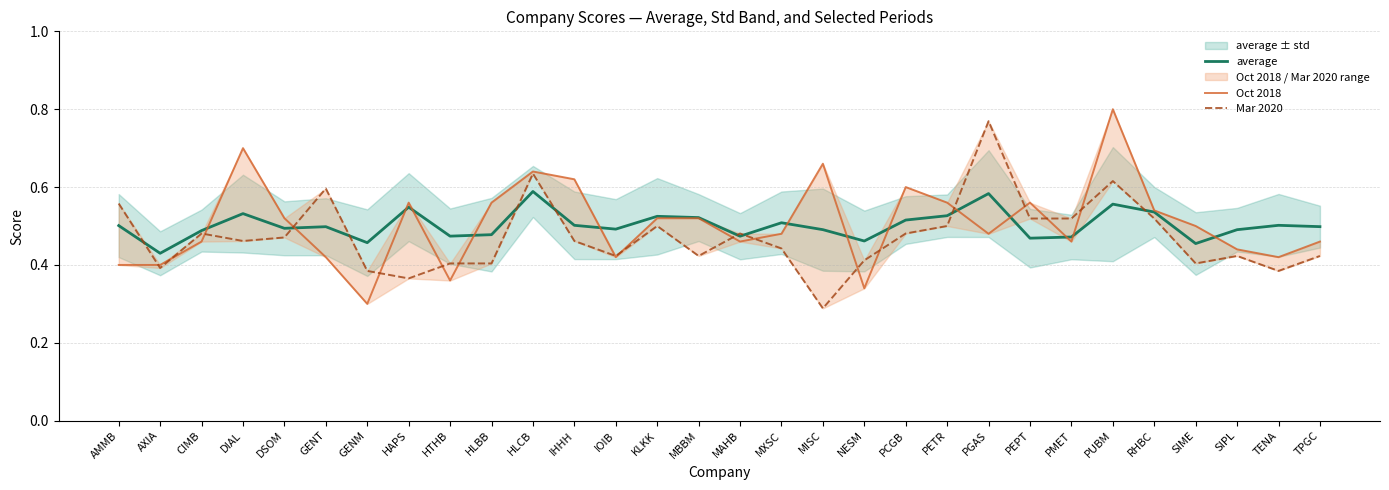

Reading left to right, transcribe all the data shown in this chart.

average: AMMB=0.5	AXIA=0.4	CIMB=0.5	DIAL=0.5	DSOM=0.5	GENT=0.5	GENM=0.5	HAPS=0.5	HTHB=0.5	HLBB=0.5	HLCB=0.6	IHHH=0.5	IOIB=0.5	KLKK=0.5	MBBM=0.5	MAHB=0.5	MXSC=0.5	MISC=0.5	NESM=0.5	PCGB=0.5	PETR=0.5	PGAS=0.6	PEPT=0.5	PMET=0.5	PUBM=0.6	RHBC=0.5	SIME=0.5	SIPL=0.5	TENA=0.5	TPGC=0.5
Oct 2018: AMMB=0.4	AXIA=0.4	CIMB=0.5	DIAL=0.7	DSOM=0.5	GENT=0.4	GENM=0.3	HAPS=0.6	HTHB=0.4	HLBB=0.6	HLCB=0.6	IHHH=0.6	IOIB=0.4	KLKK=0.5	MBBM=0.5	MAHB=0.5	MXSC=0.5	MISC=0.7	NESM=0.3	PCGB=0.6	PETR=0.6	PGAS=0.5	PEPT=0.6	PMET=0.5	PUBM=0.8	RHBC=0.5	SIME=0.5	SIPL=0.4	TENA=0.4	TPGC=0.5
Mar 2020: AMMB=0.6	AXIA=0.4	CIMB=0.5	DIAL=0.5	DSOM=0.5	GENT=0.6	GENM=0.4	HAPS=0.4	HTHB=0.4	HLBB=0.4	HLCB=0.6	IHHH=0.5	IOIB=0.4	KLKK=0.5	MBBM=0.4	MAHB=0.5	MXSC=0.4	MISC=0.3	NESM=0.4	PCGB=0.5	PETR=0.5	PGAS=0.8	PEPT=0.5	PMET=0.5	PUBM=0.6	RHBC=0.5	SIME=0.4	SIPL=0.4	TENA=0.4	TPGC=0.4